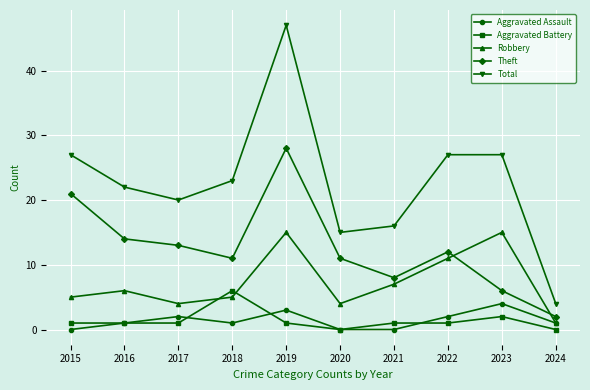

Reading left to right, list all the values displayed in this chart.

Aggravated Assault: 0	1	2	1	3	0	0	2	4	1
Aggravated Battery: 1	1	1	6	1	0	1	1	2	0
Robbery: 5	6	4	5	15	4	7	11	15	1
Theft: 21	14	13	11	28	11	8	12	6	2
Total: 27	22	20	23	47	15	16	27	27	4